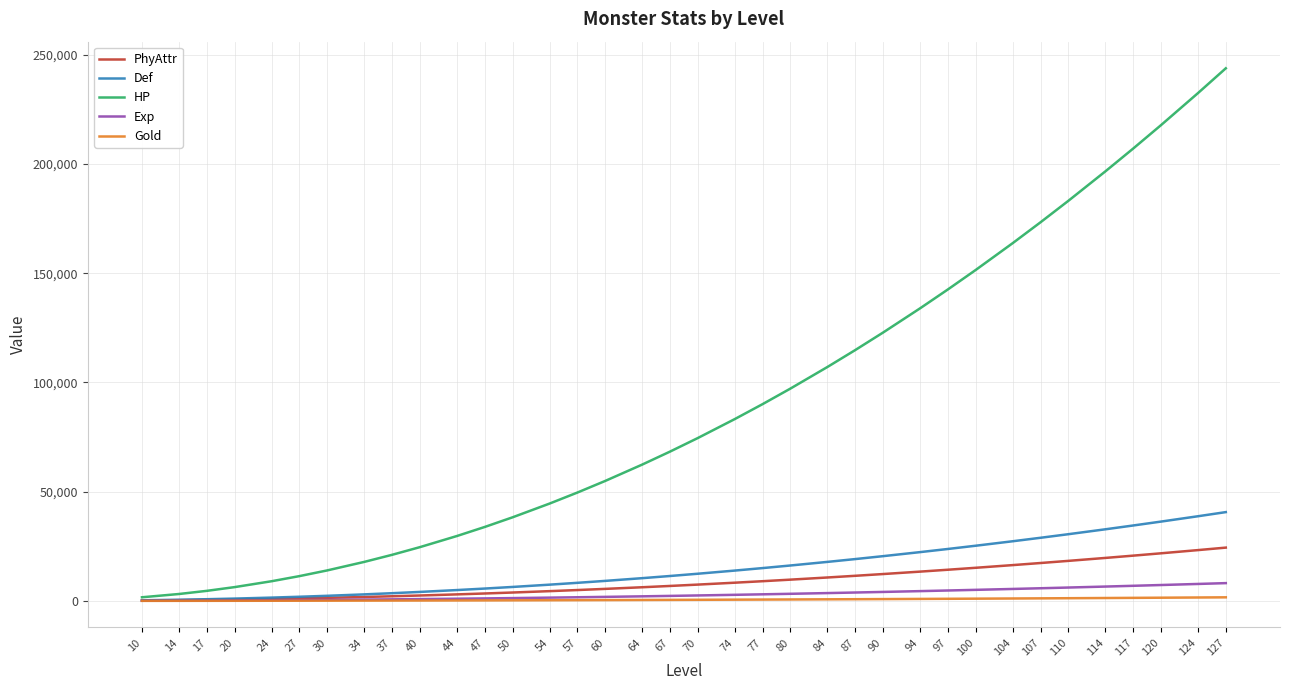

What are all the series names shown in the legend?

PhyAttr, Def, HP, Exp, Gold